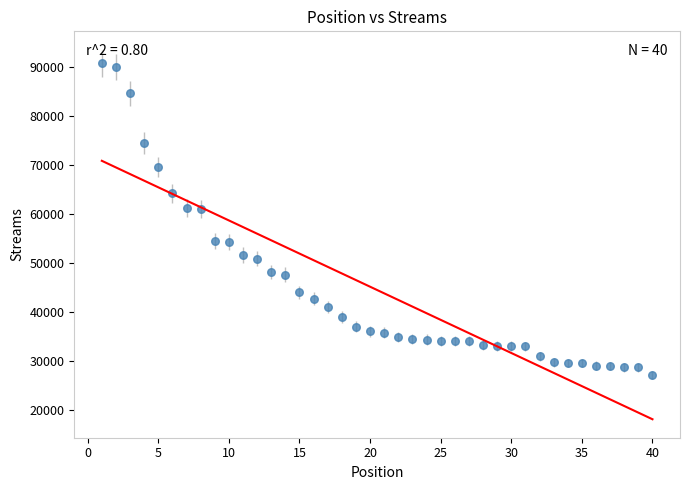

What is the range of Y values (max minus min)?

63520